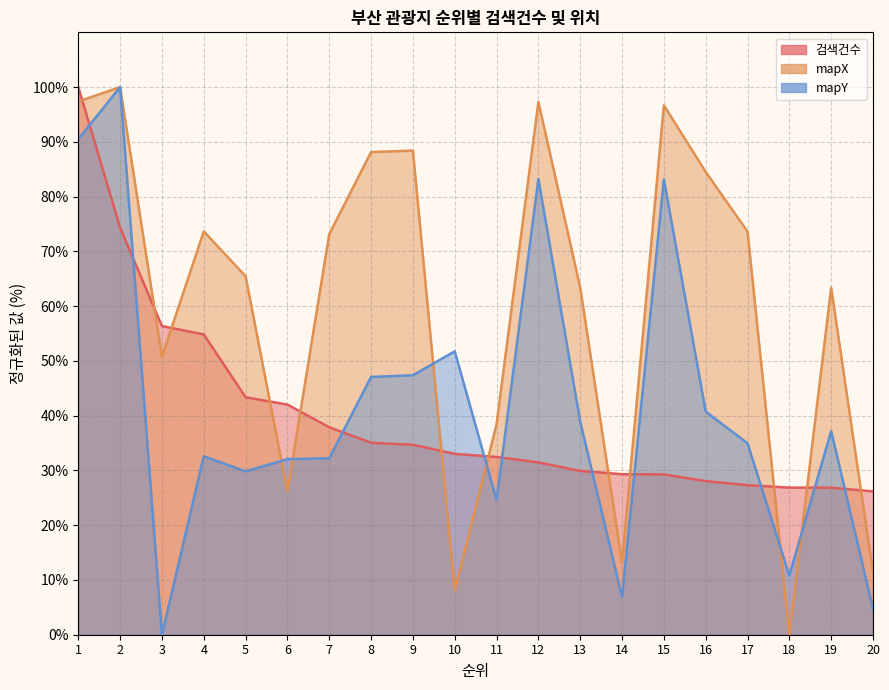

What is the difference between the mapX values at 11 and 7?

34.7